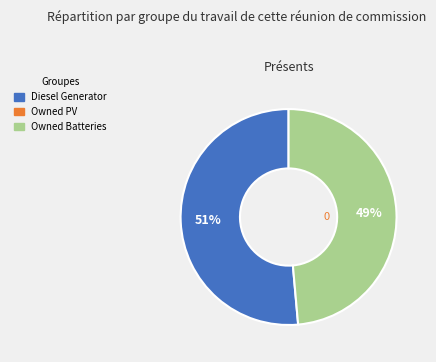

To the nearest percent, what is the average slice percentage?

50%